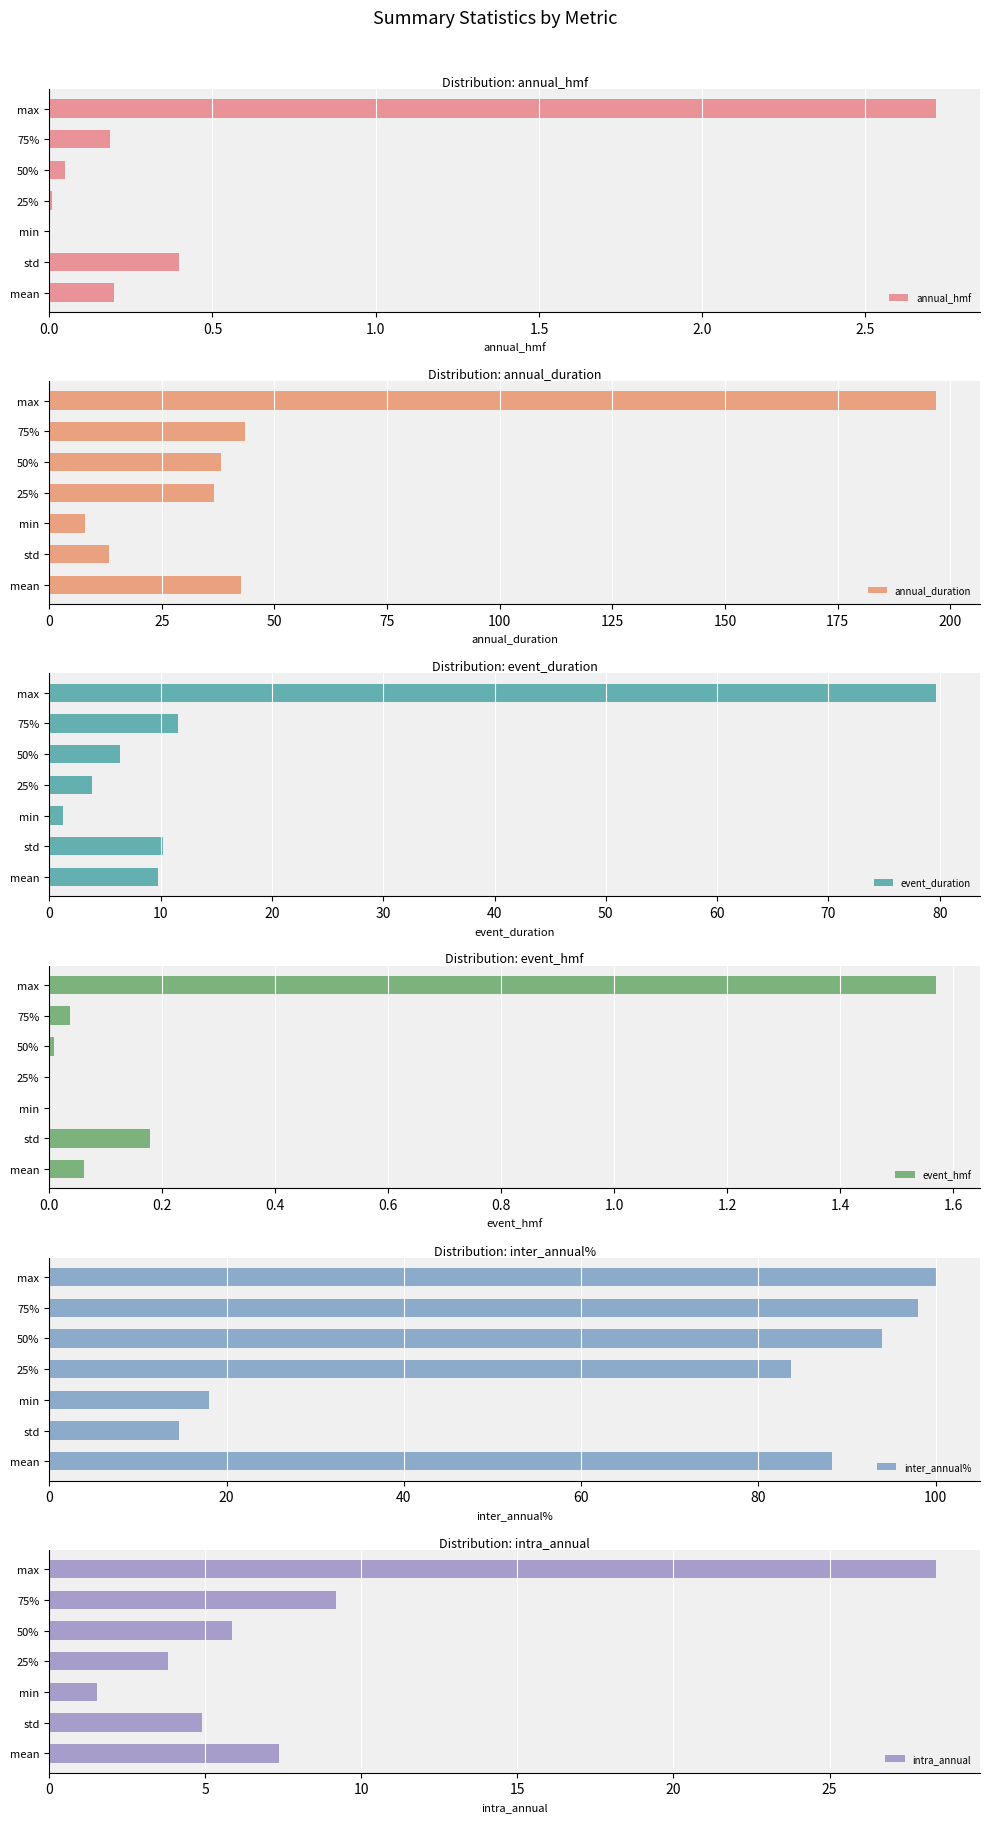

What is the sum of the annual_duration values at min and 50%?

46.1